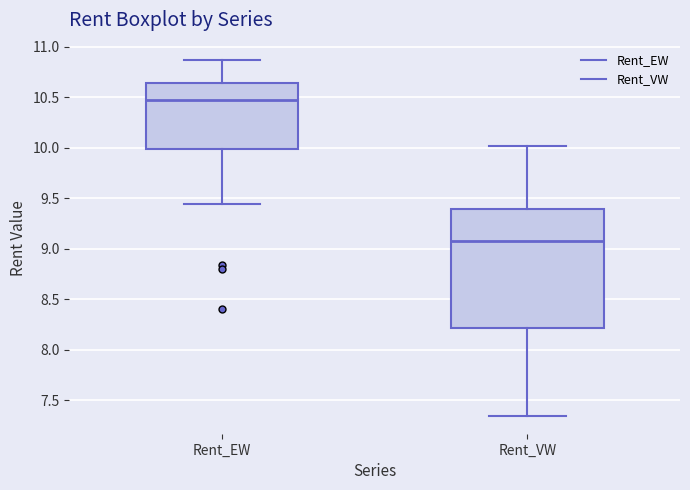

Which box is the tallest, from its lower edge to its upper edge?

Rent_VW